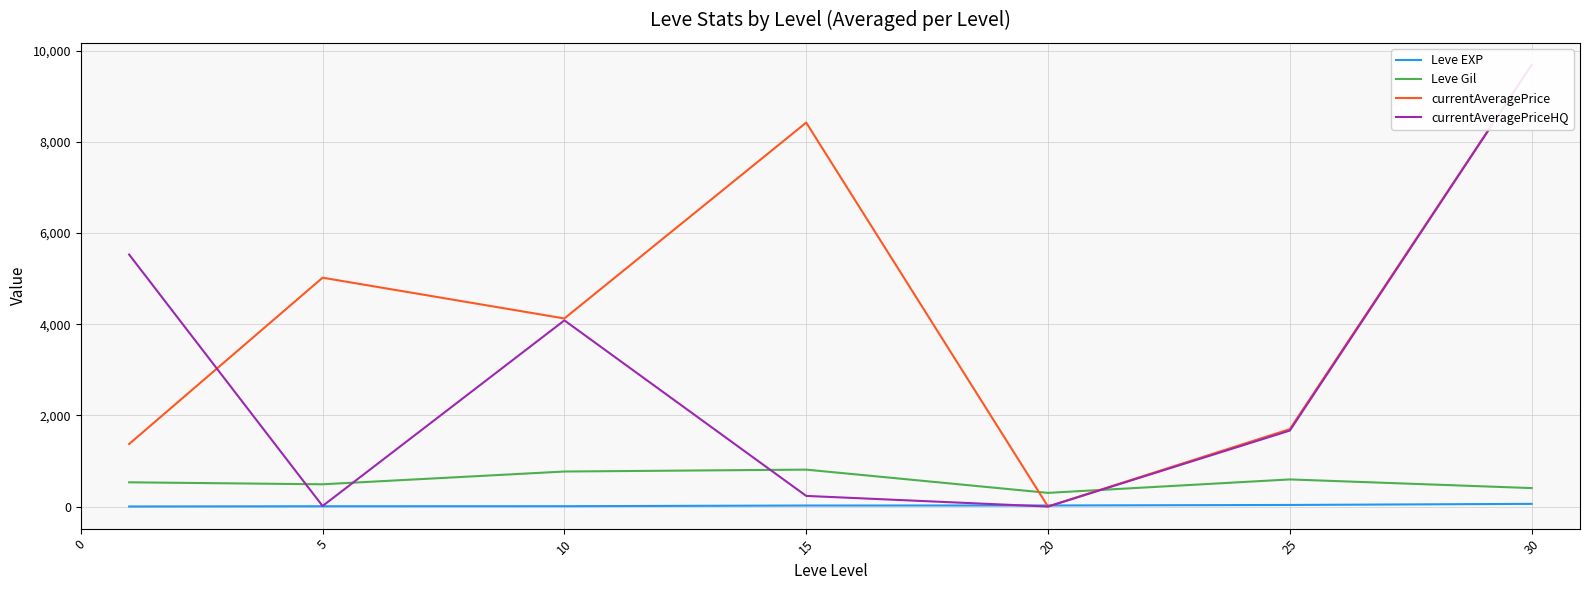

Which series has the largest range (max minus min)?

currentAveragePriceHQ